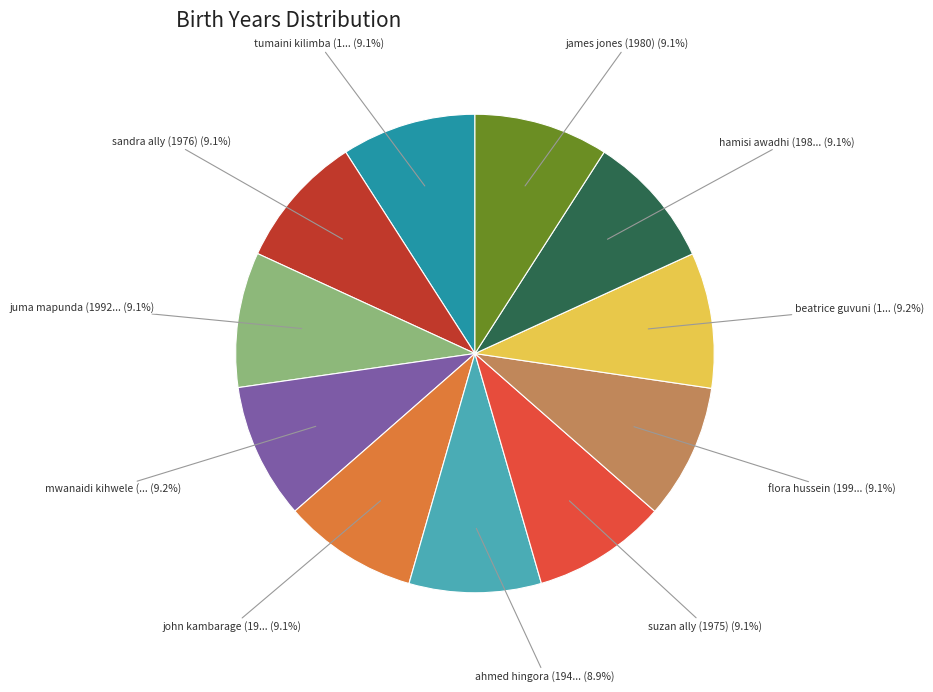

Does any single category account for the majority?

No